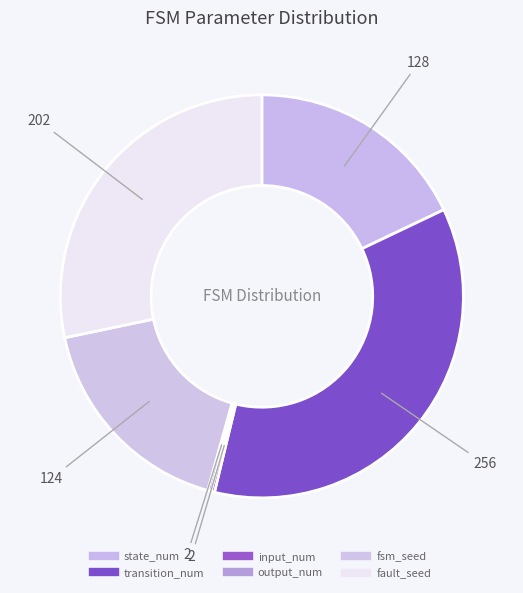

Count the number of slices in the pie.

6